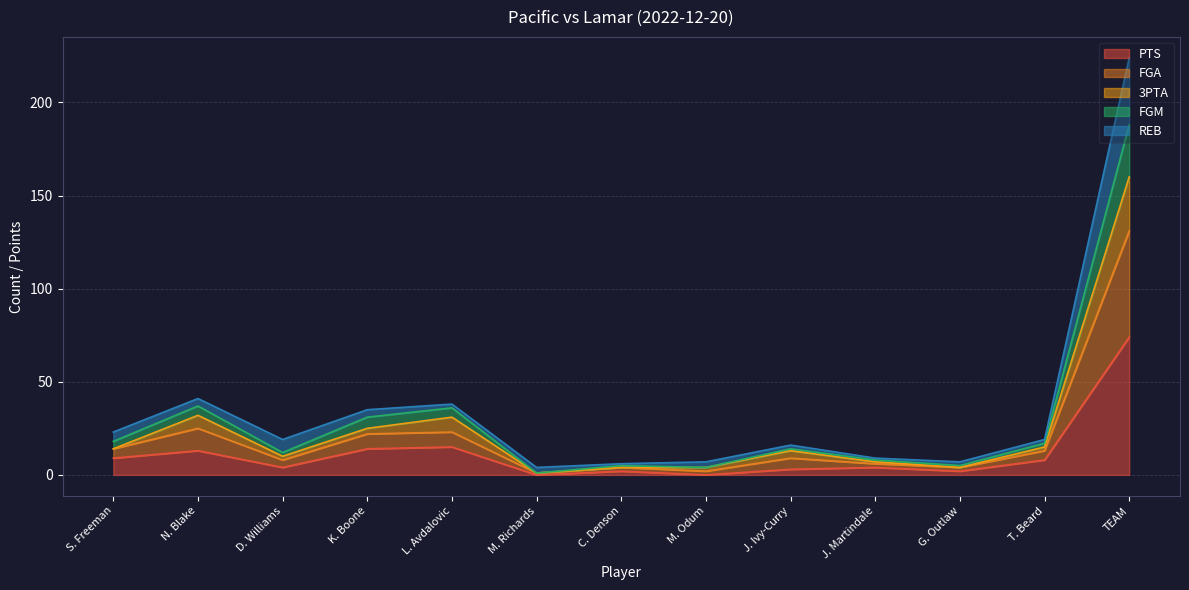

What is the total value across all series at M. Odum?

7